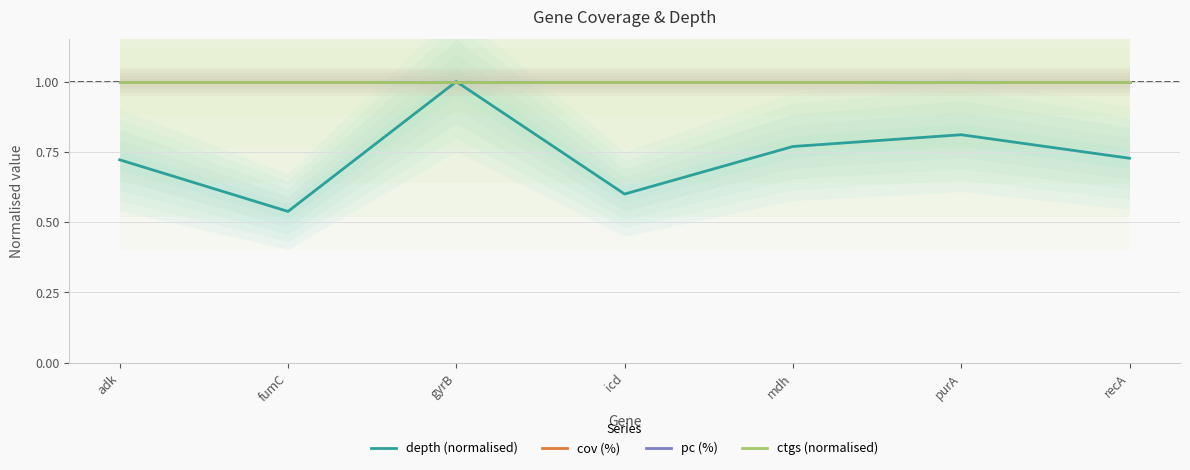

True or false: pc (%) and ctgs (normalised) intersect in this chart.

False